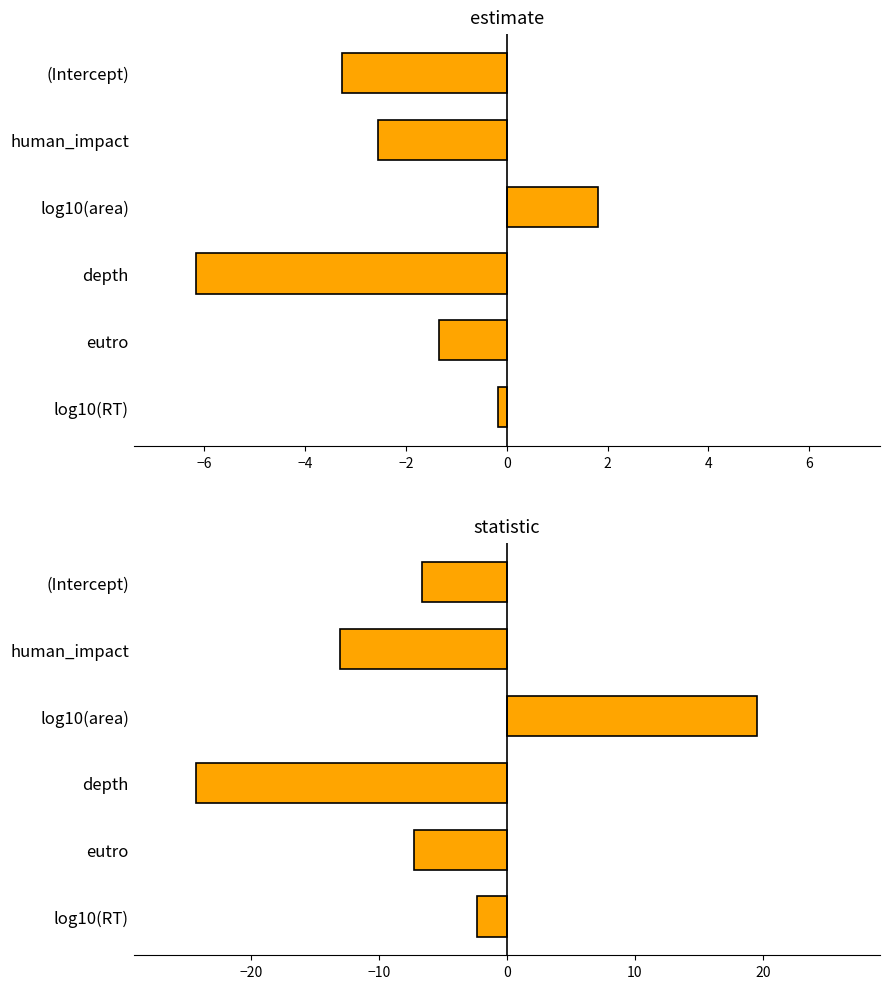

What is the value of the statistic bar at the 2nd from the left?

-13.0